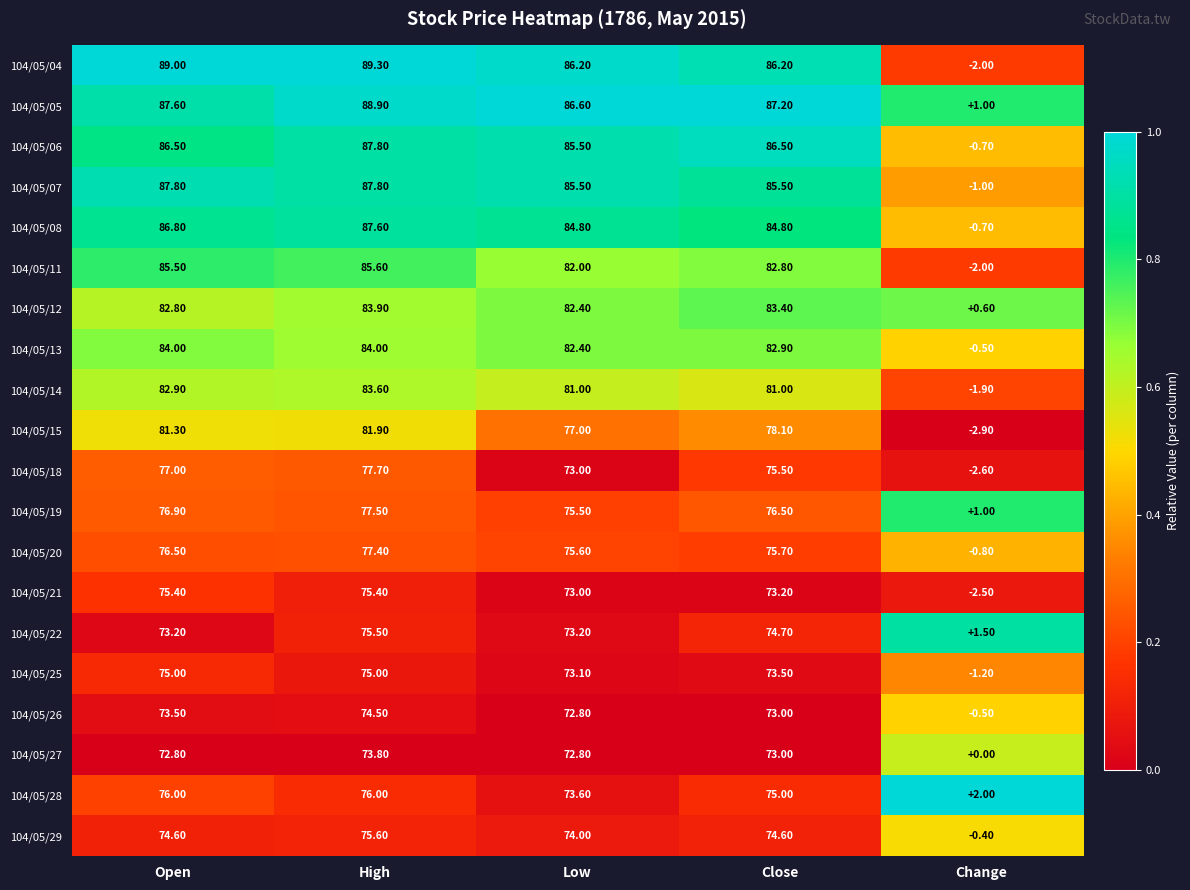

Where is 104/05/21 nearest to the value 36?

Low